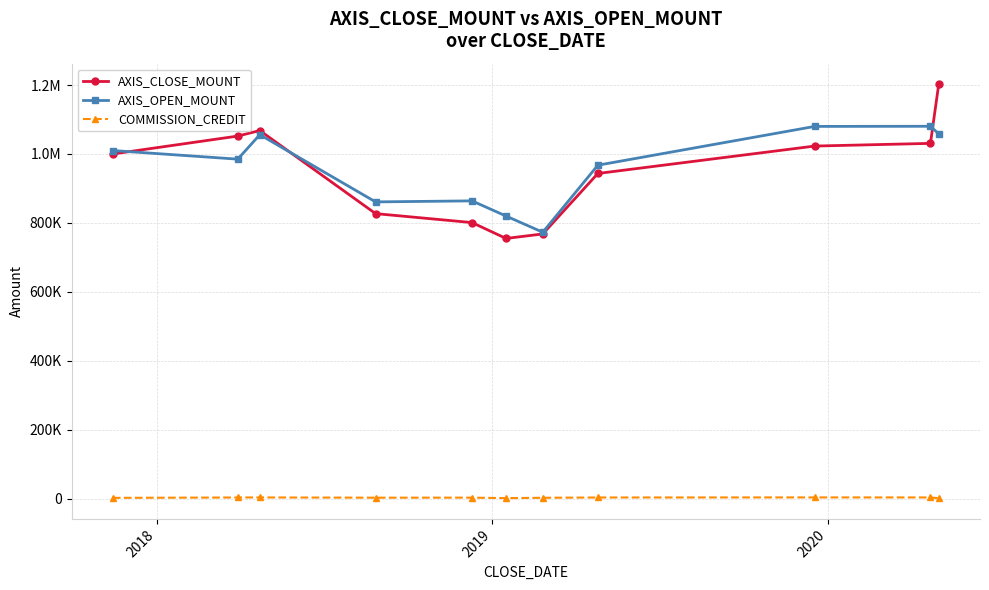

At how many categories does at least one series exceed 537034?

11